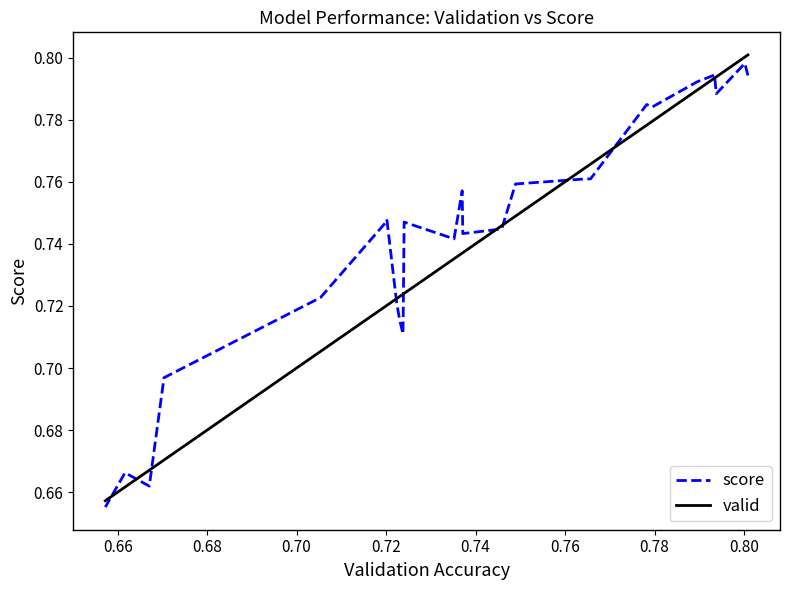

How many times do score and valid cross each other?

10